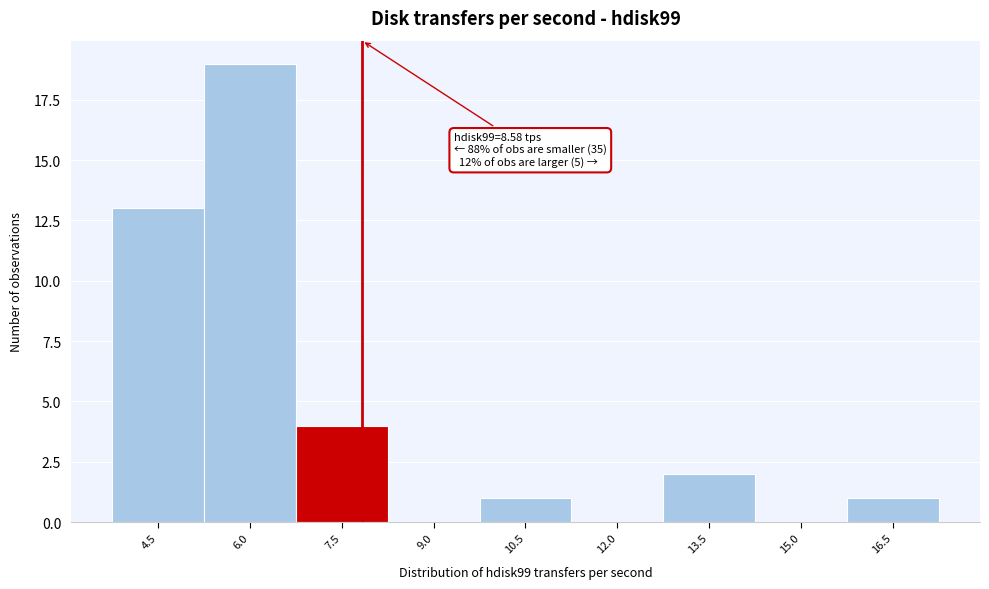

Reading left to right, extract all data points from this chart.

4.5=13	6.0=19	7.5=4	9.0=0	10.5=1	12.0=0	13.5=2	15.0=0	16.5=1